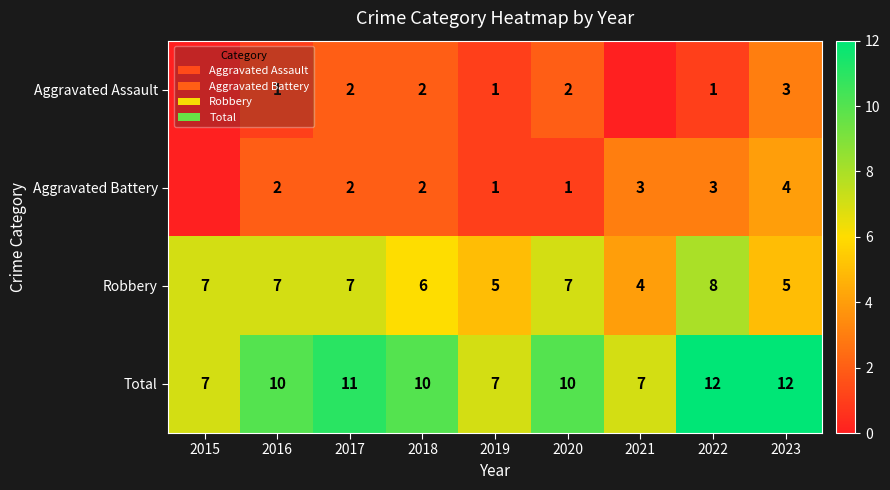

What is the spread (max minus min) of values at 2022?

11